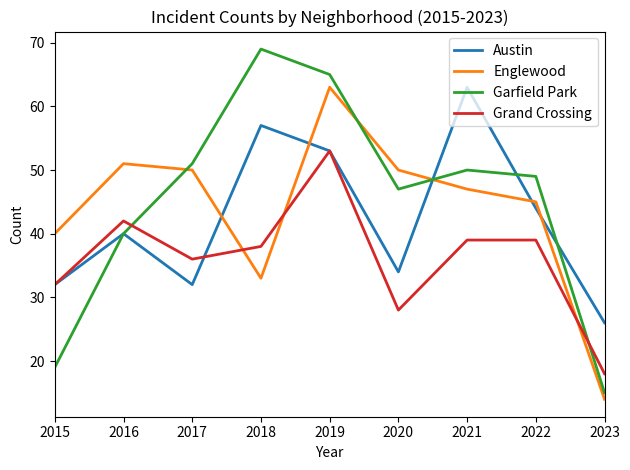

What is the difference between the second highest and minimum values in the Grand Crossing series?

24